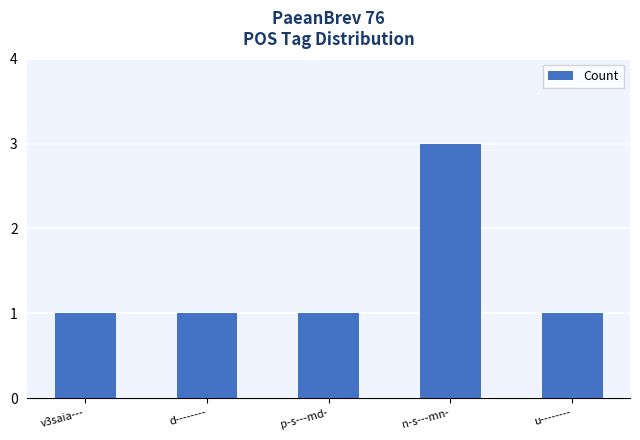

Which has a higher value, n-s---mn- or u--------?

n-s---mn-